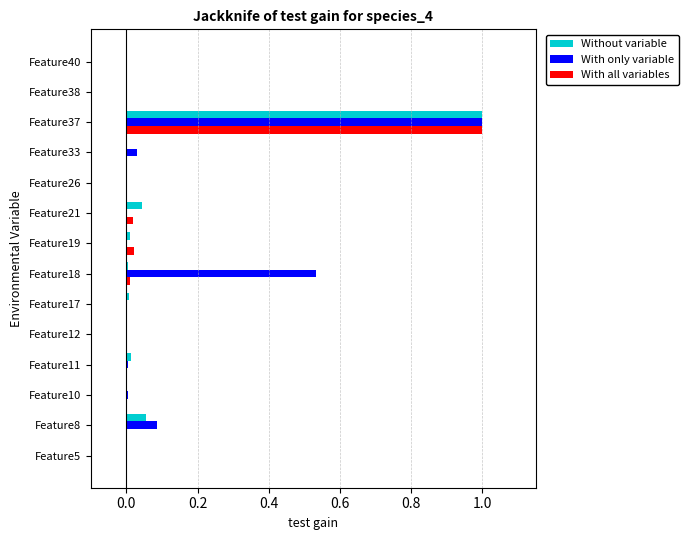

Which series has the largest total across all categories?

With only variable